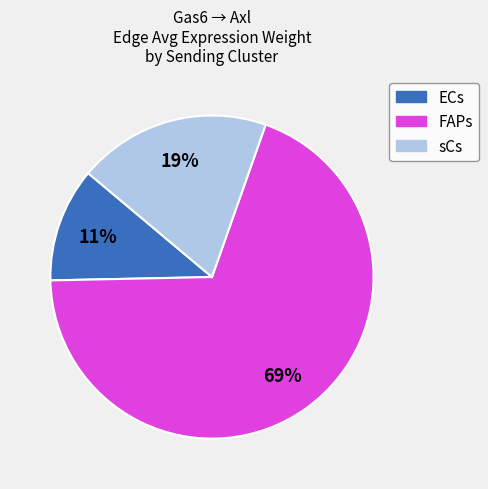

Which category accounts for the majority?

FAPs